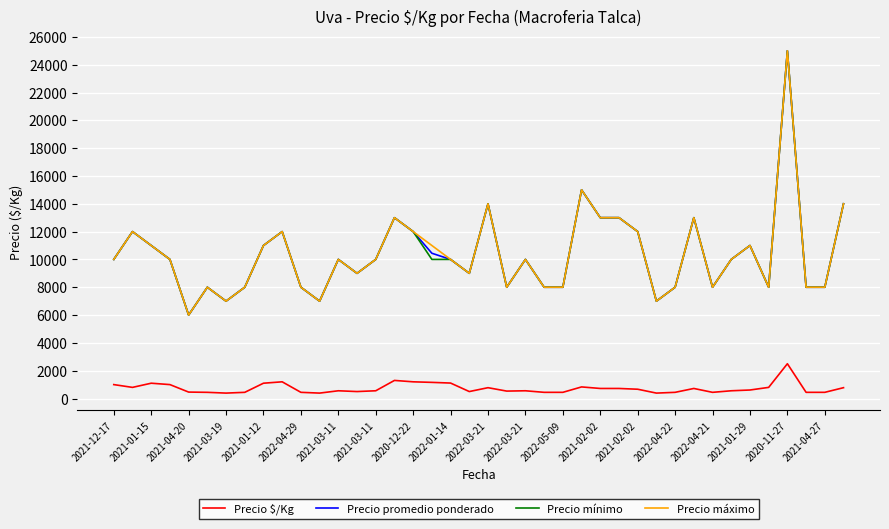

True or false: Precio promedio ponderado and Precio $/Kg cross at least once.

False